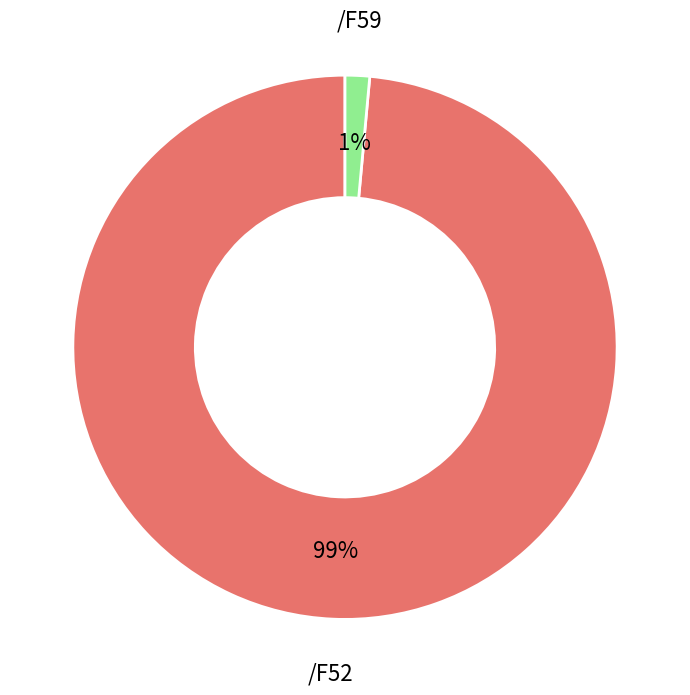

To the nearest percent, what is the average slice percentage?

50%